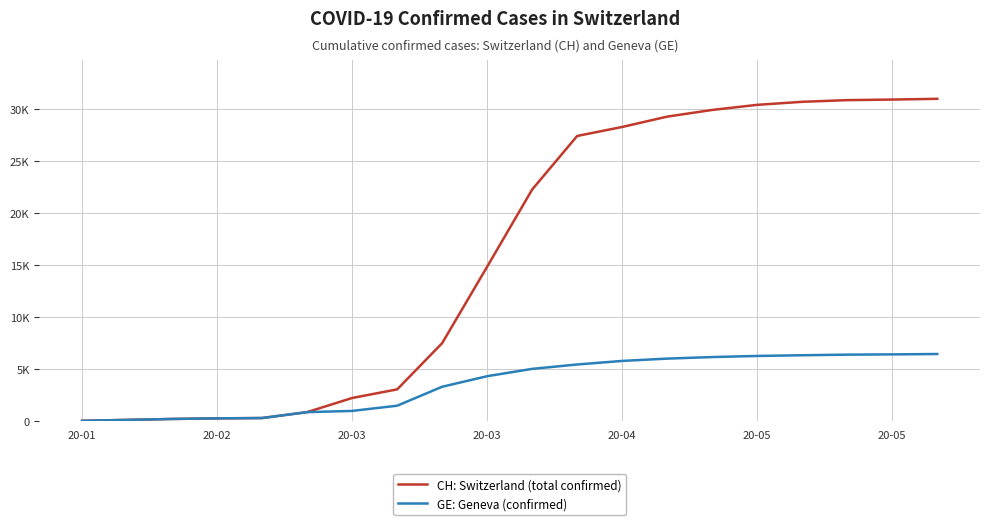

List the series in order of their overall mean, highest first.

CH: Switzerland (total confirmed), GE: Geneva (confirmed)